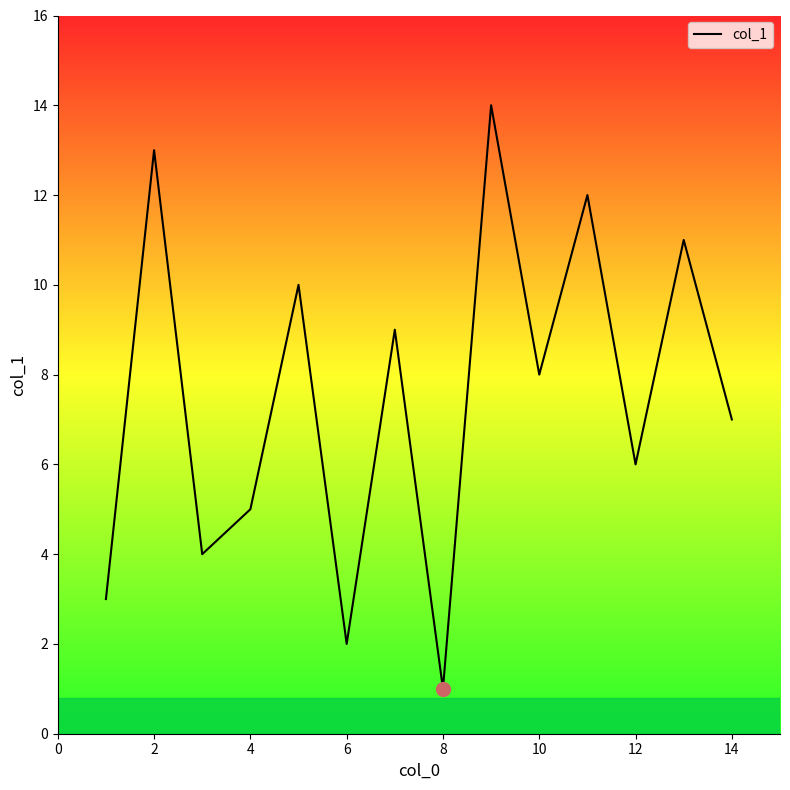

How many lines are shown in the chart?

1